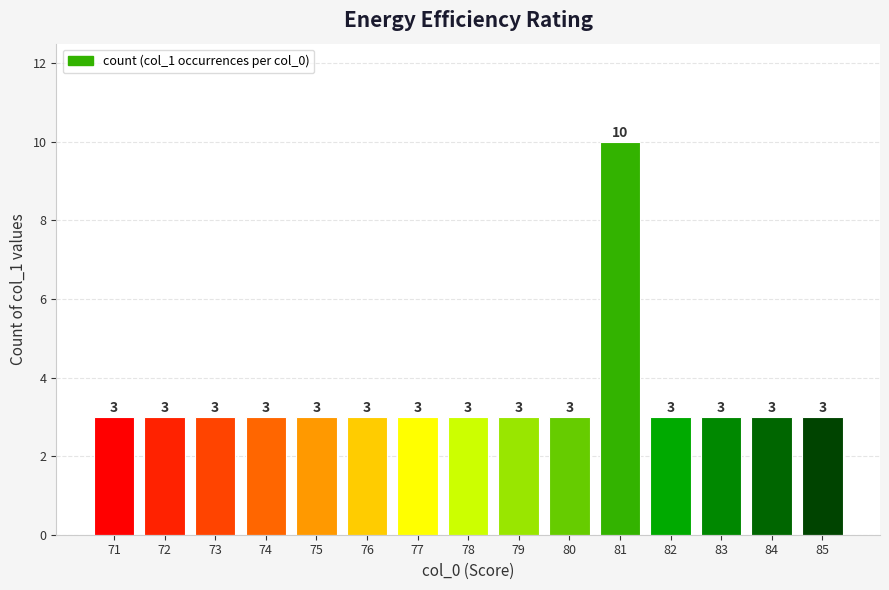

Is it true that the value at 79 is 1?

False